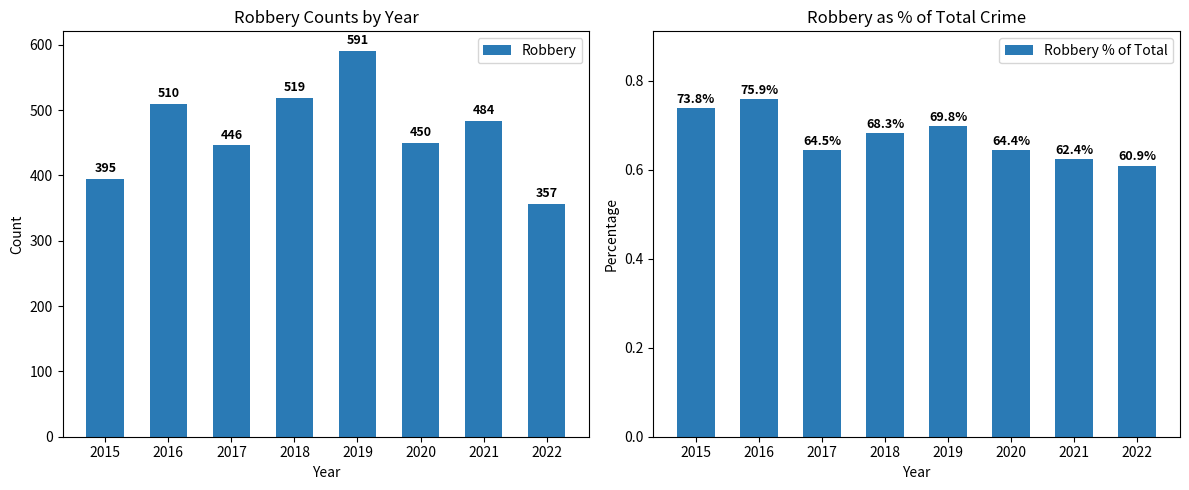

Is it true that Robbery % of Total equals 0.8 at 2016?

True